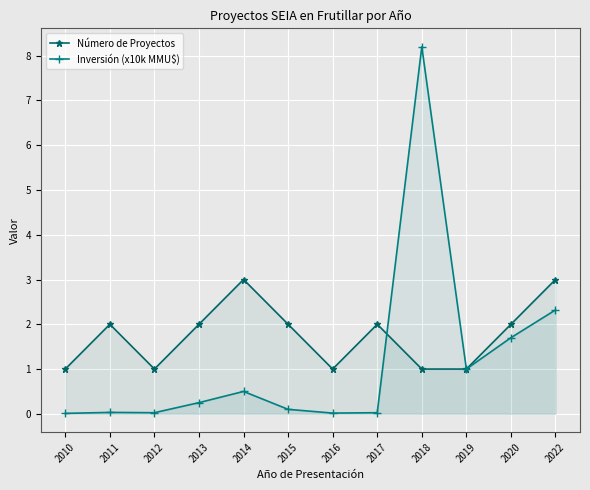

The value of Inversión (x10k MMU$) at 2022 is 1.2. True or false?

False